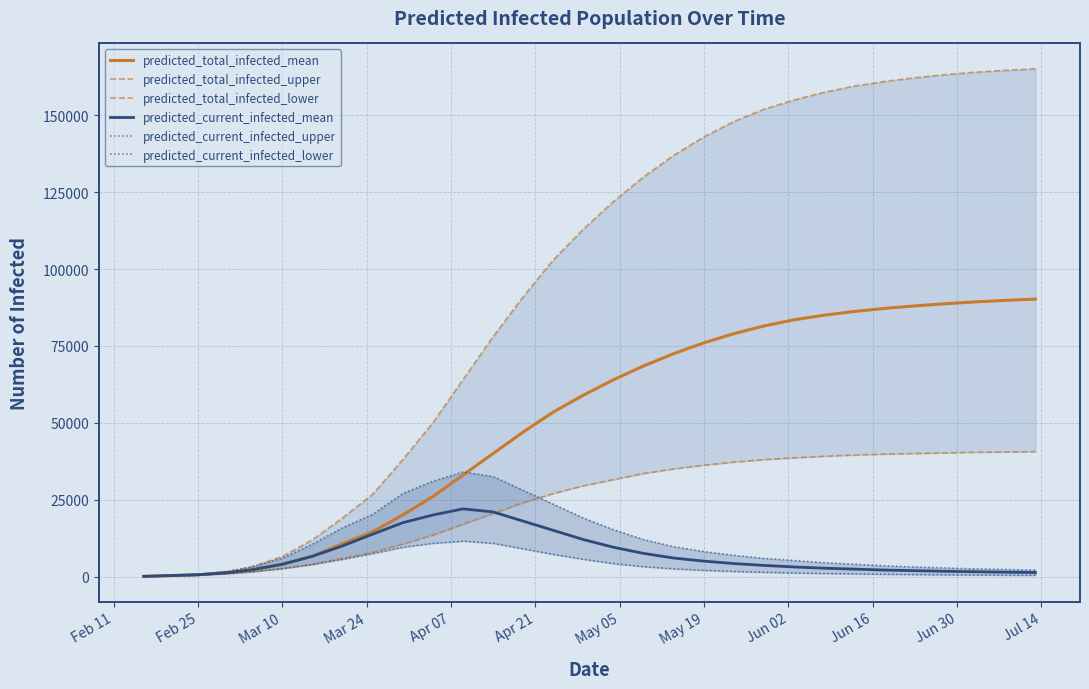

What is the maximum value for predicted_current_infected_mean?

22000